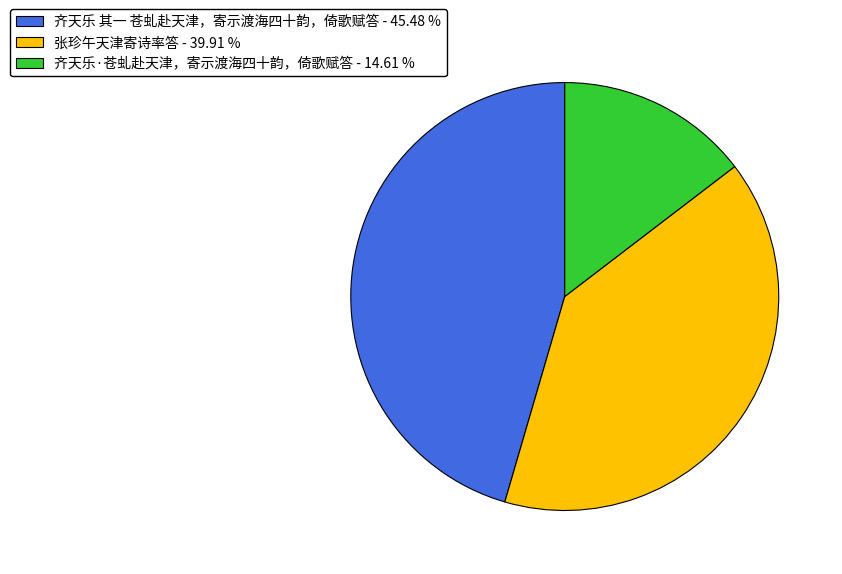

What is the smallest slice in the pie chart?

齐天乐·苍虬赴天津，寄示渡海四十韵，倚歌赋答